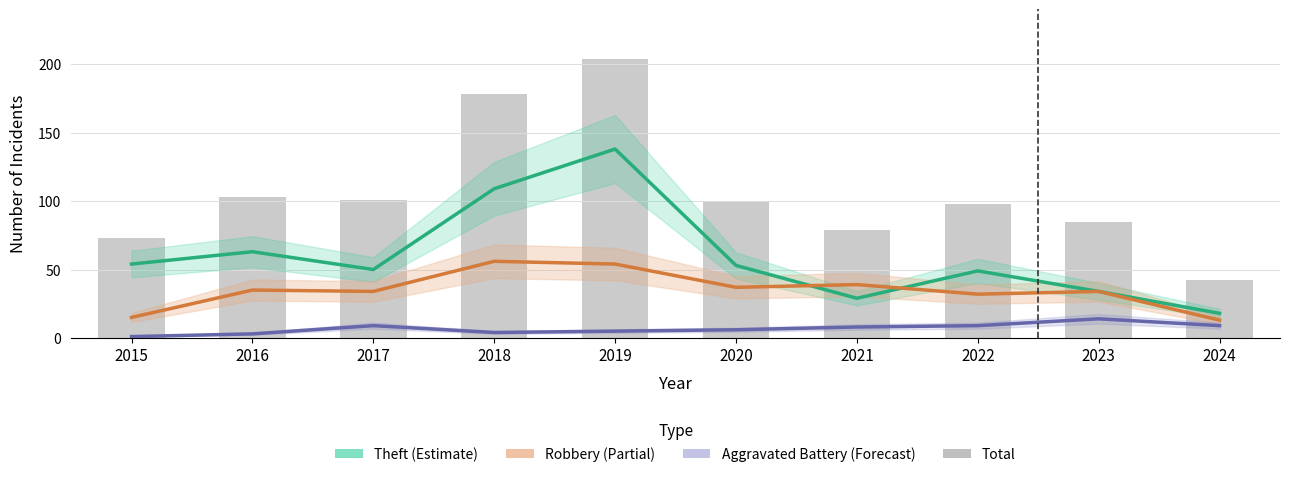

At which label does Total reach its peak?

2019